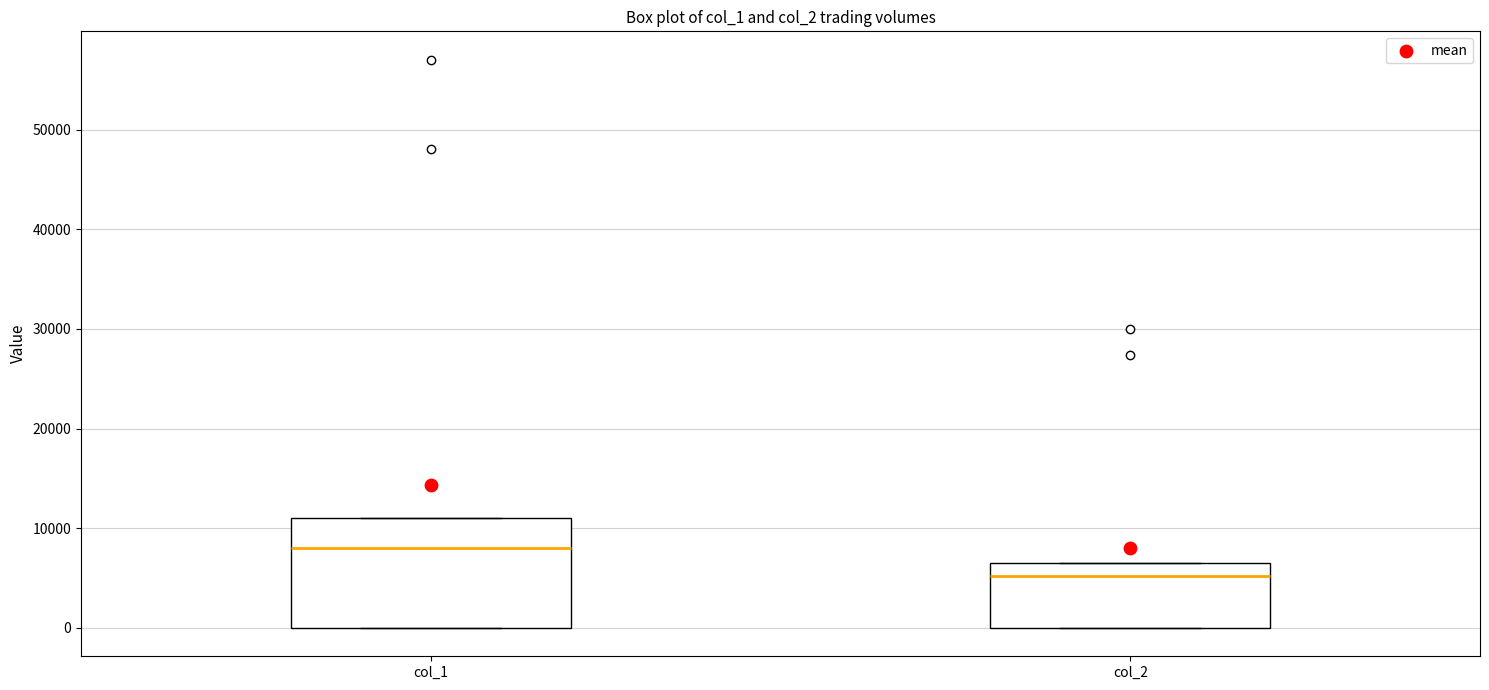

Reading left to right, transcribe this box plot: for each box, give where its median line is, the range the box spans, and where its two whiskers end, as read against the y-axis. The values are not printed on the chart, so give them approximately, as read against the axis.

col_1: median 8000, box 0 to 11000, whiskers 0 to 11000
col_2: median 5000, box 0 to 6000, whiskers 0 to 6000